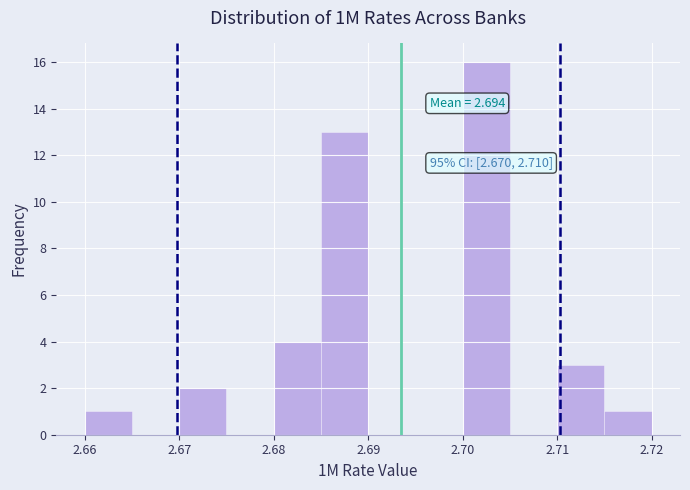

Which range on the x-axis has the tallest bar?

2.700 to 2.705